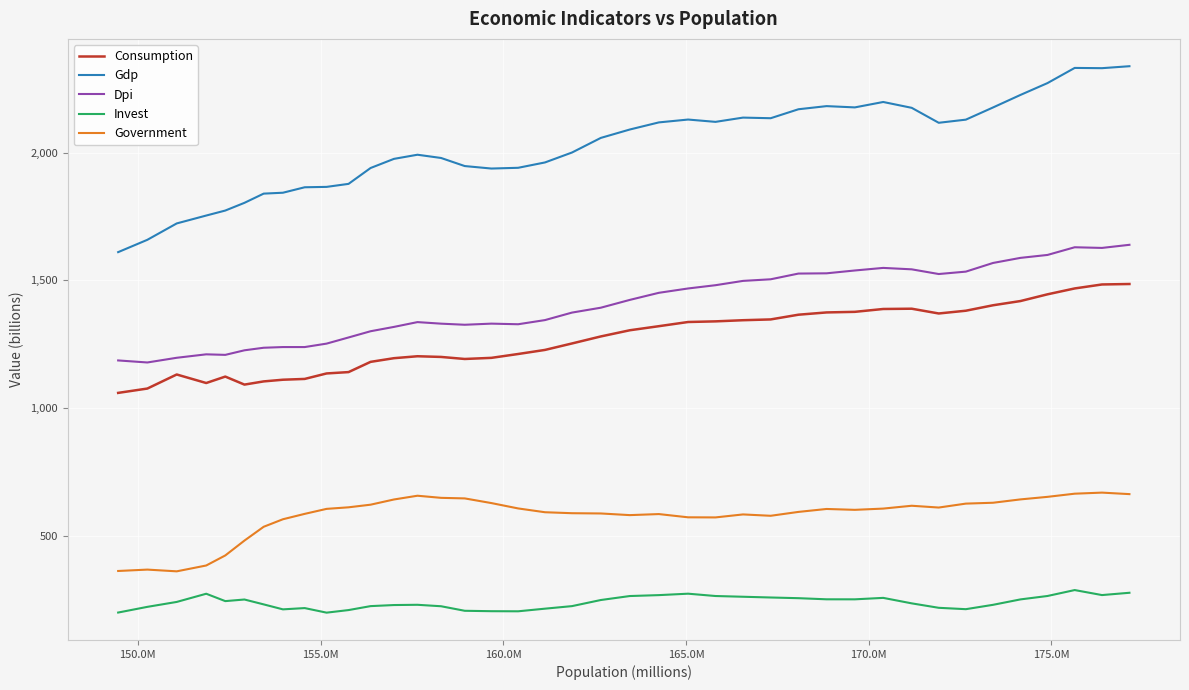

Which series has the largest total across all categories?

Gdp